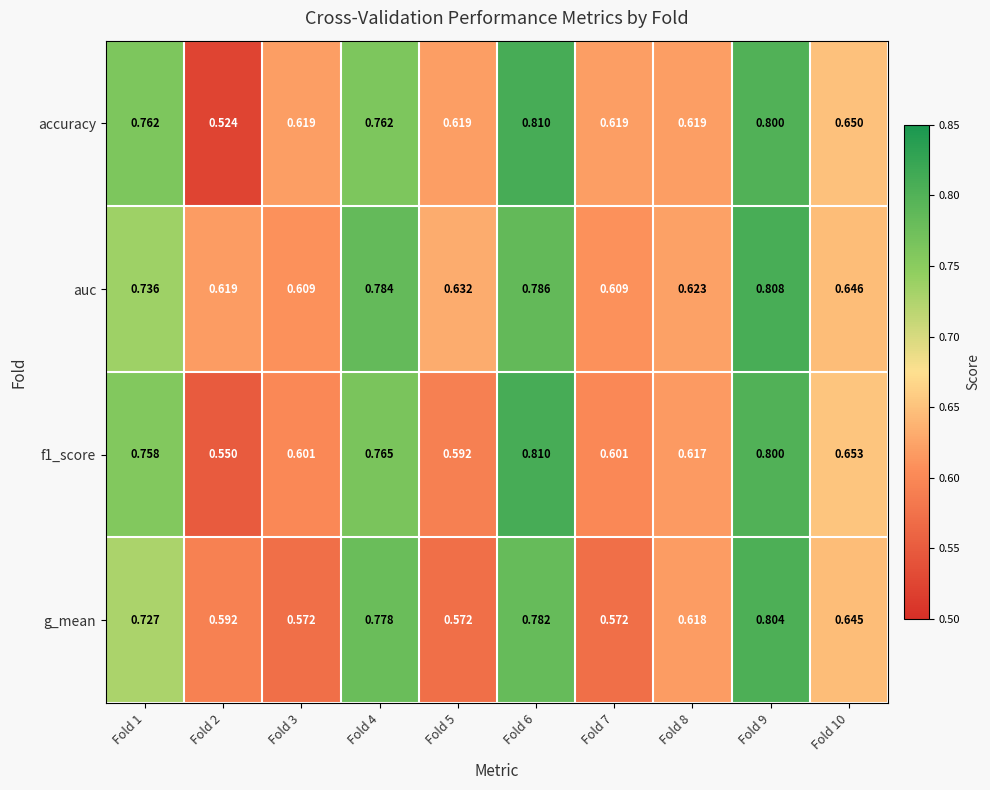

Which category has the lowest value across all series?

Fold 2